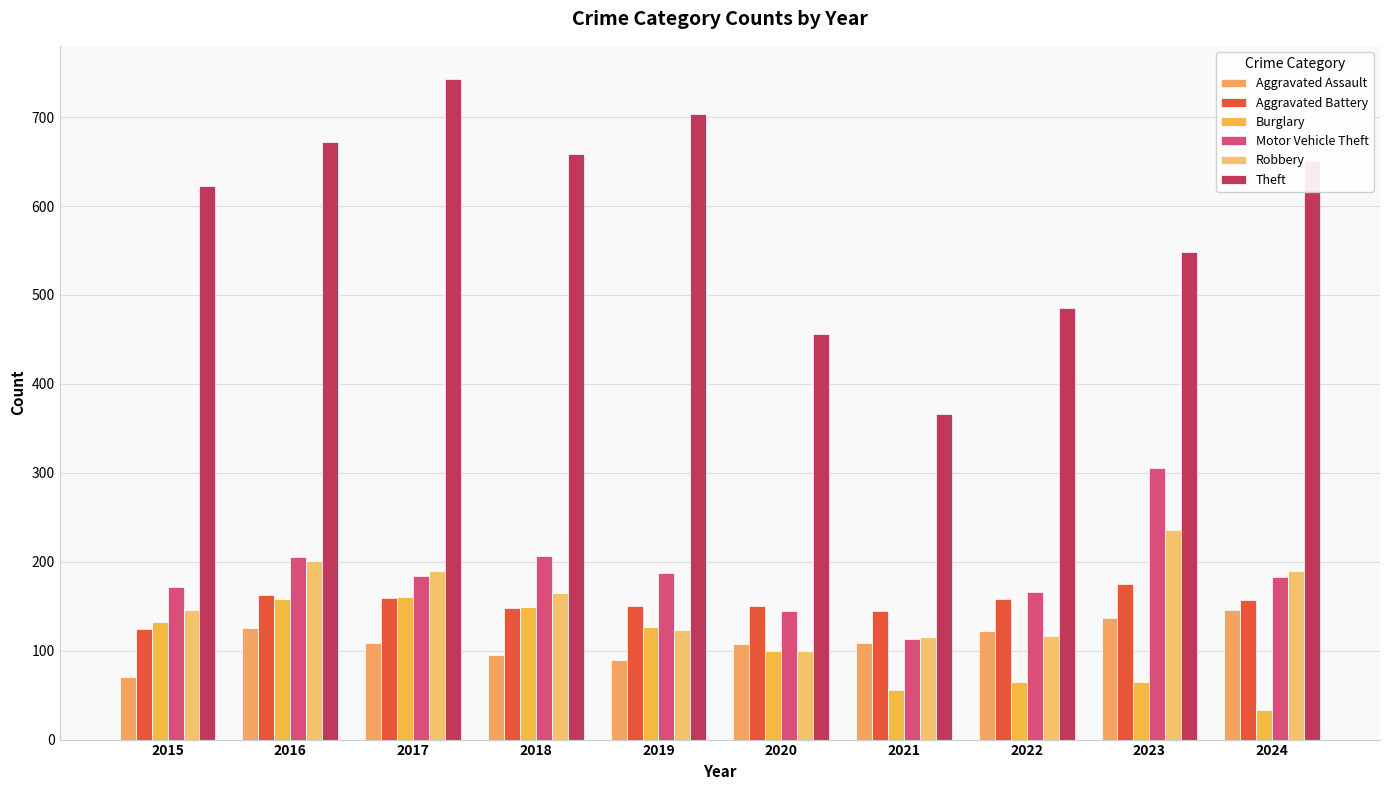

Is the value of Robbery at 2017 greater than the value of Aggravated Battery at 2021?

Yes